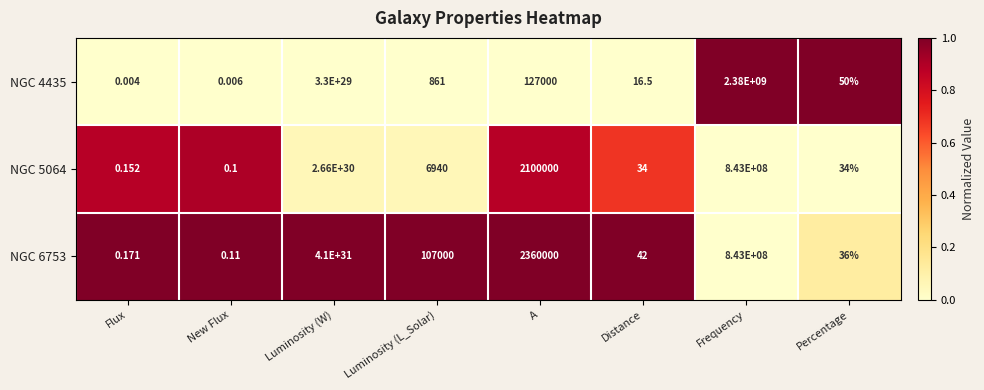

At which label is NGC 6753 closest to 20500000000000000829847274258432?

Flux